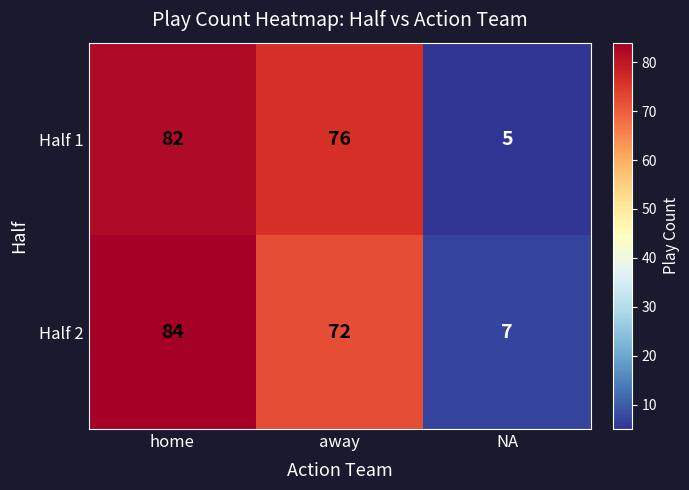

Reading left to right, what are all the values shown in this chart?

Half 1: 82	76	5
Half 2: 84	72	7